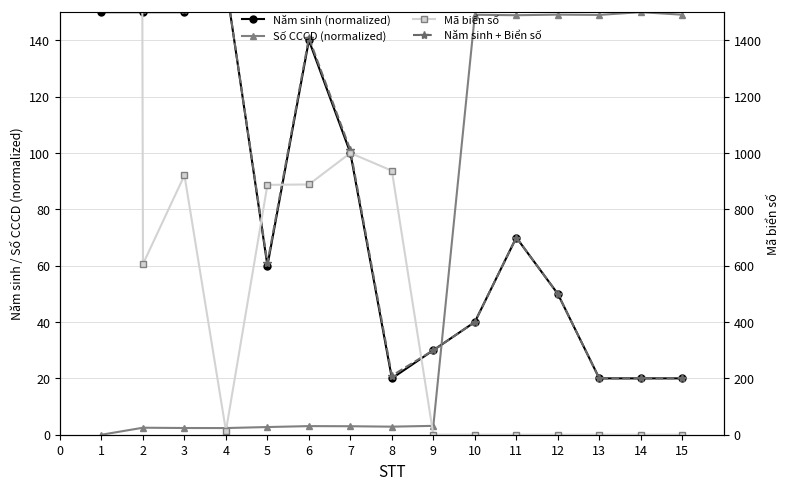

How many intersections are there between Mã biển số and Năm sinh (normalized)?

3